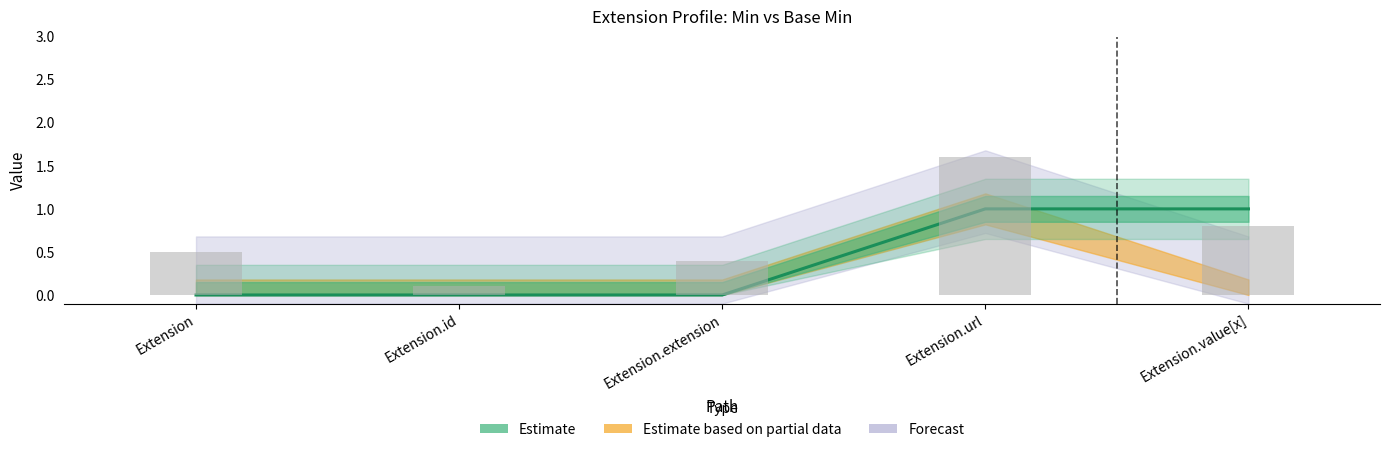

At which category does the chart reach its minimum across all series?

Extension